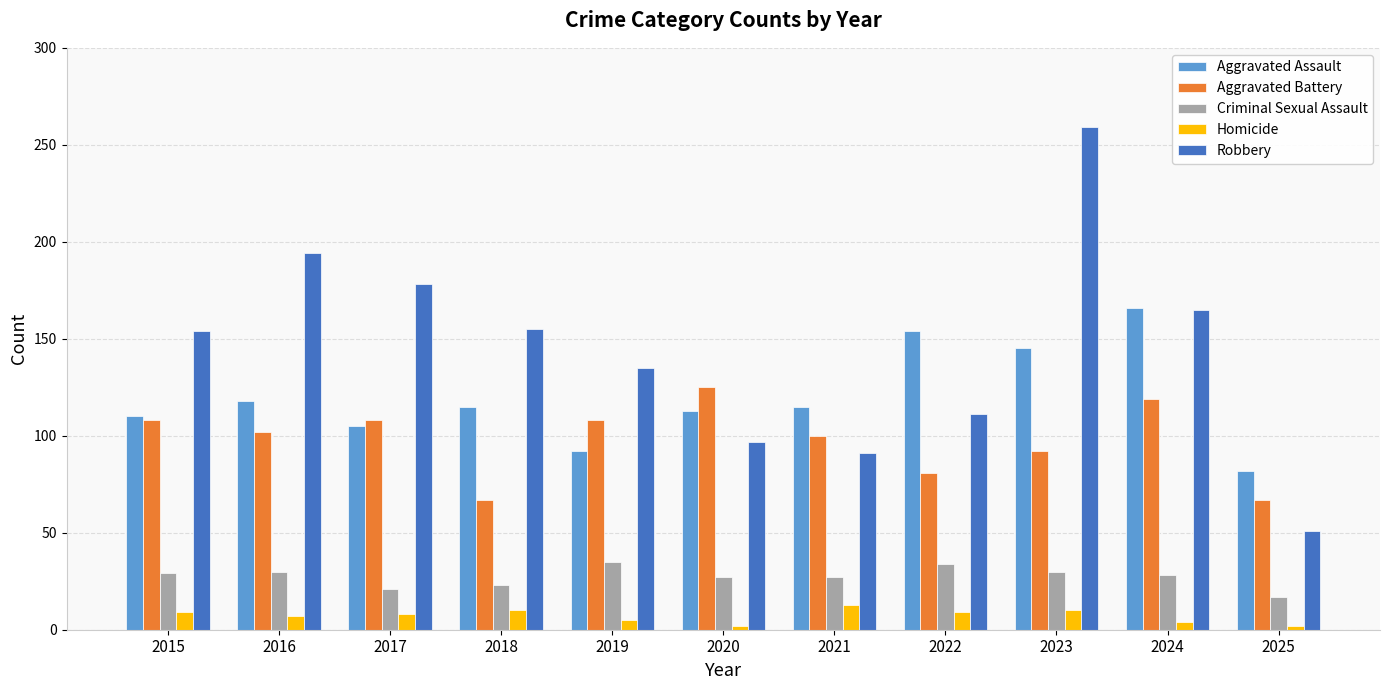

How many data points in Aggravated Assault are less than 115?

5